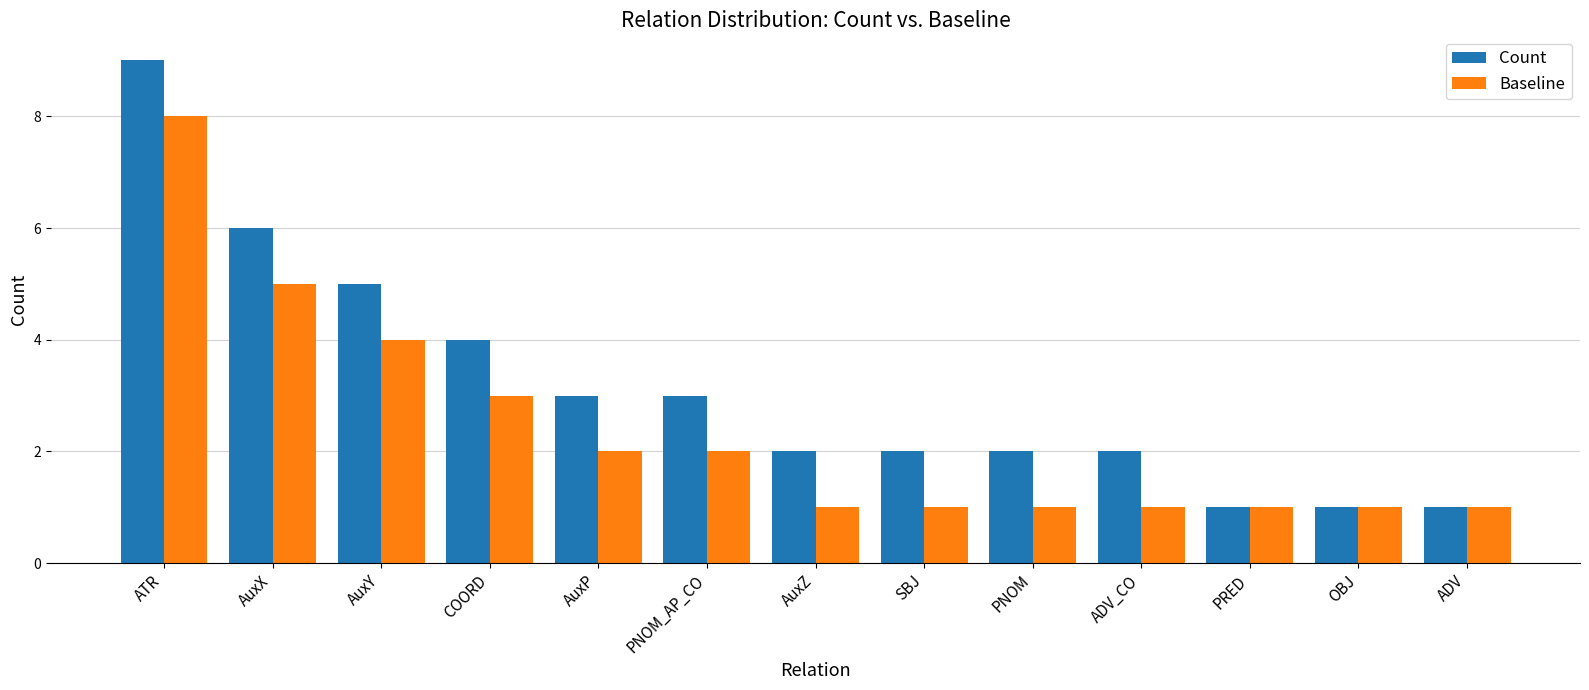

List the series in order of their peak value, highest first.

Count, Baseline